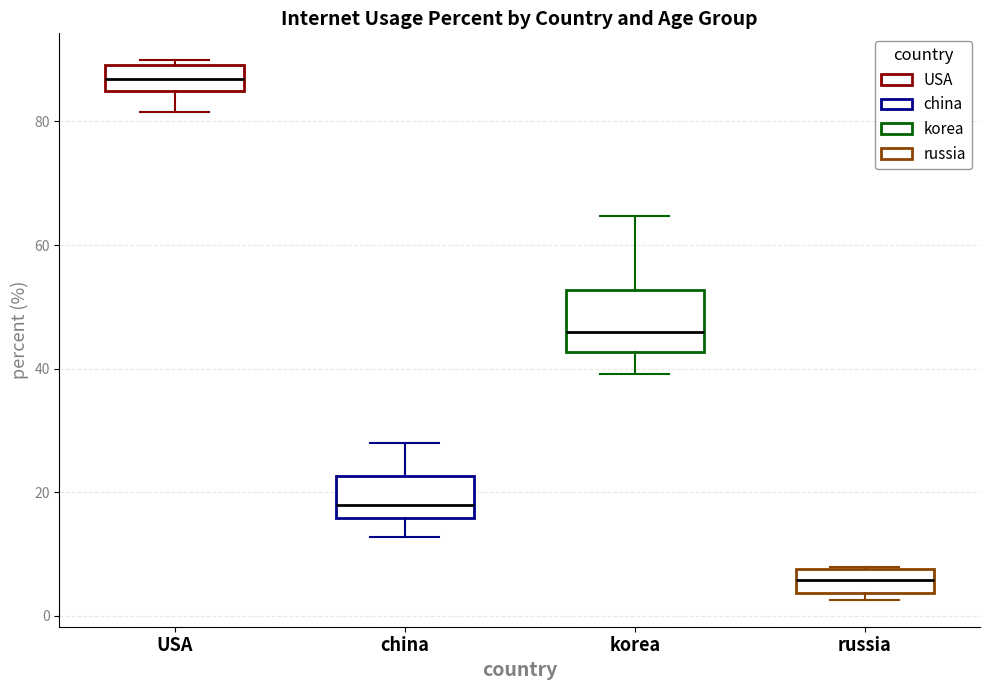

Reading left to right, read every box against the y-axis: the position of its median line, the range the box covers, and the ends of its whiskers. The values are not printed on the chart, so give them approximately, as read against the axis.

USA: median 86, box 84 to 90, whiskers 82 to 90 (just above the box's upper edge)
china: median 18, box 16 to 22, whiskers 12 to 28
korea: median 46, box 42 to 52, whiskers 40 to 64
russia: median 6, box 4 to 8, whiskers 2 to 8